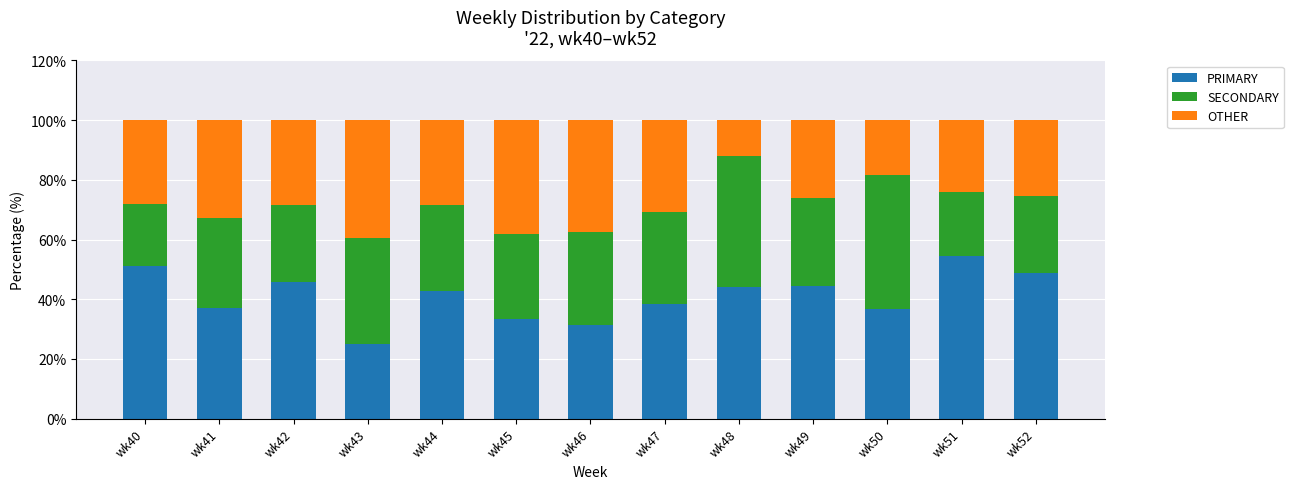

Which category has the lowest value in the PRIMARY series?

wk43